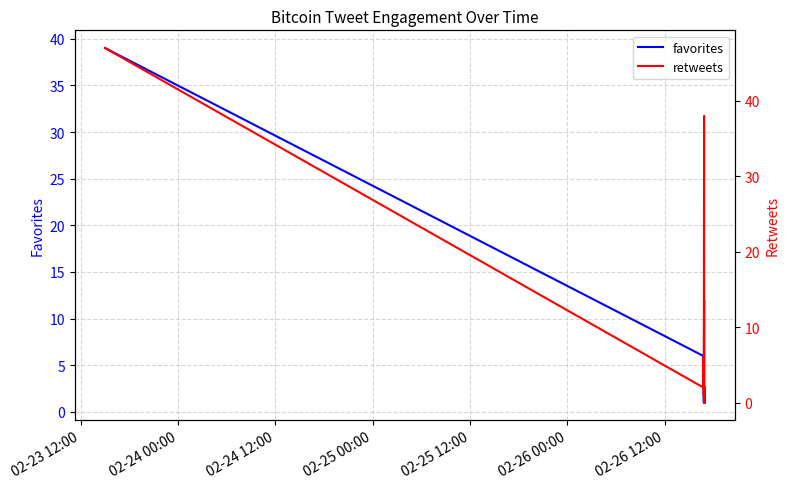

What is the highest value of the favorites series?

39